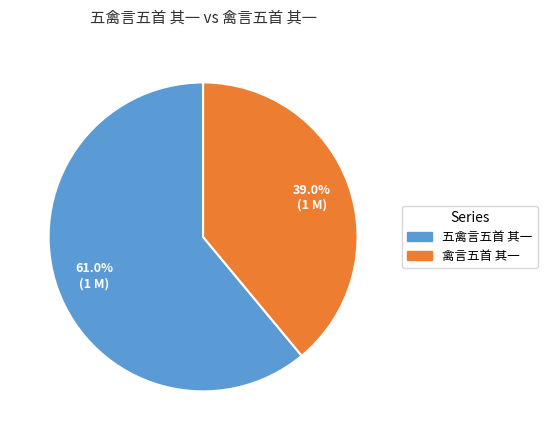

Is it true that 禽言五首 其一 is 48% of the pie?

False